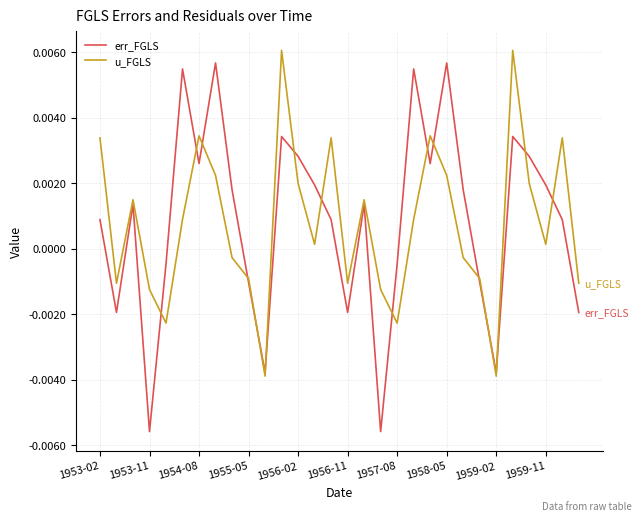

What are all the series names shown in the legend?

err_FGLS, u_FGLS